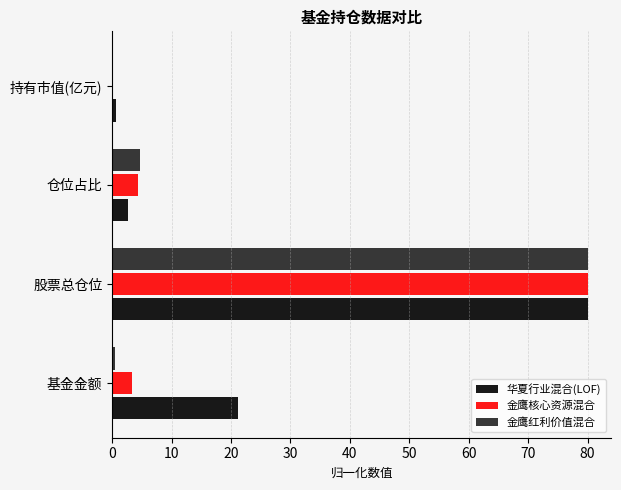

At which label does 金鹰红利价值混合 reach its peak?

股票总仓位